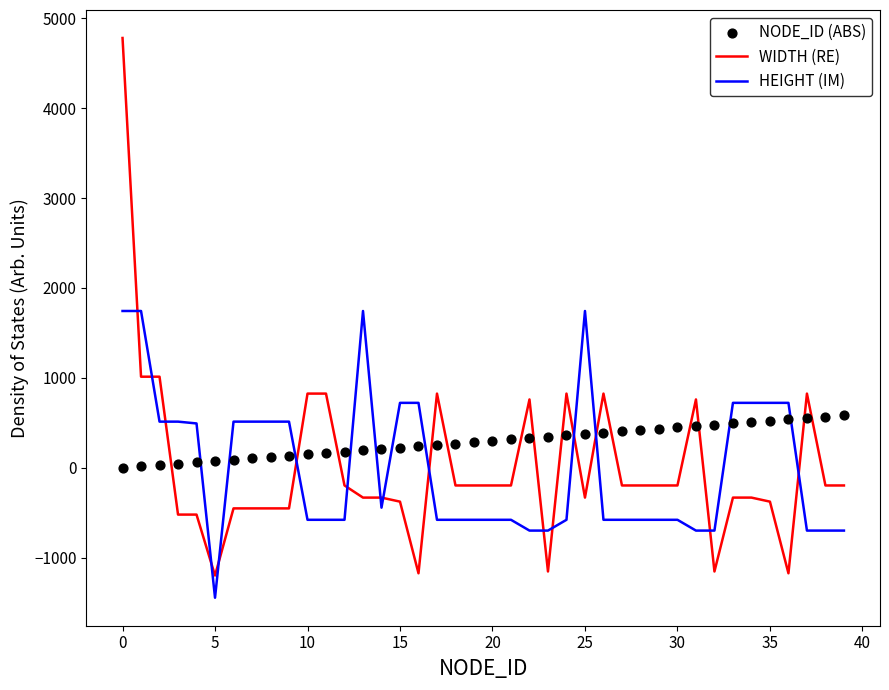

At how many categories does at least one series exceed 3264?

1